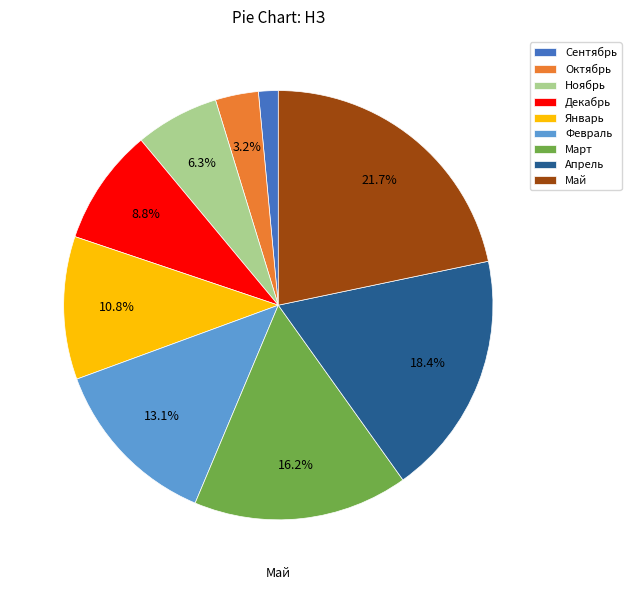

Between Май and Ноябрь, which is larger?

Май